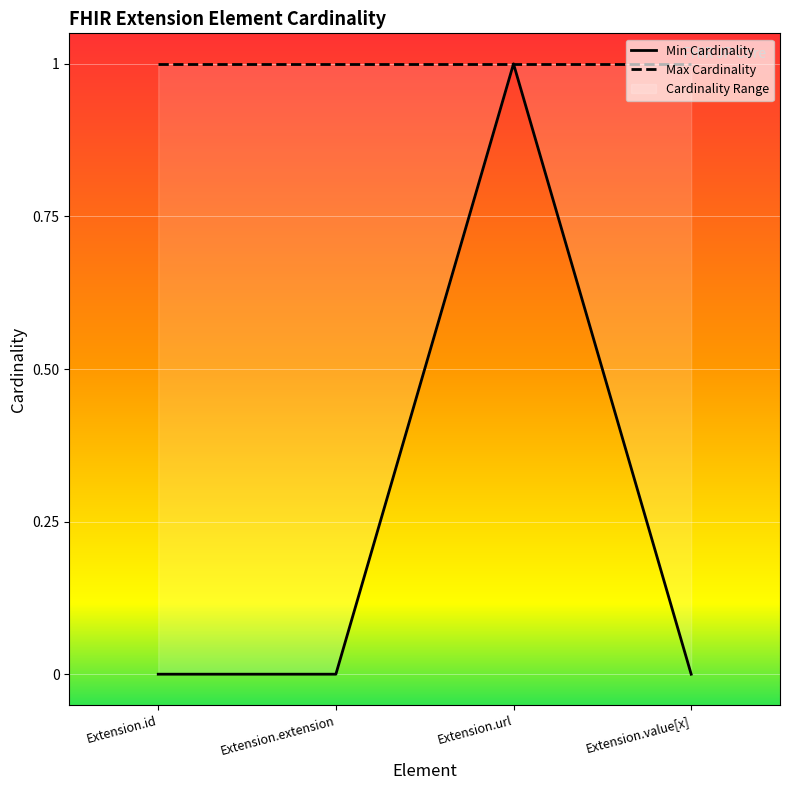

Is it true that the value at Extension.url is 1?

True